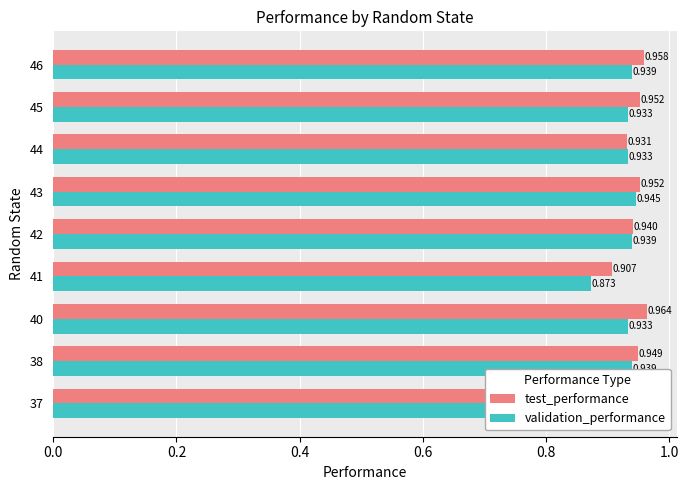

Which series has the largest total across all categories?

test_performance